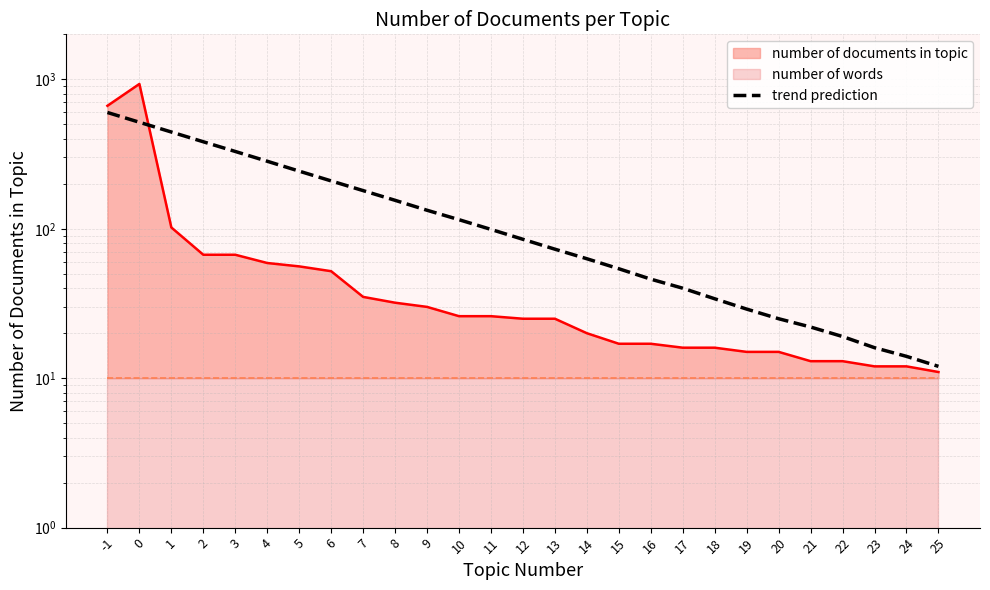

Reading left to right, what are all the values shown in this chart?

-1=600	0=516	1=444	2=382	3=329	4=283	5=243	6=209	7=180	8=155	9=133	10=115	11=99	12=85	13=73	14=63	15=54	16=46	17=40	18=34	19=29	20=25	21=22	22=19	23=16	24=14	25=12